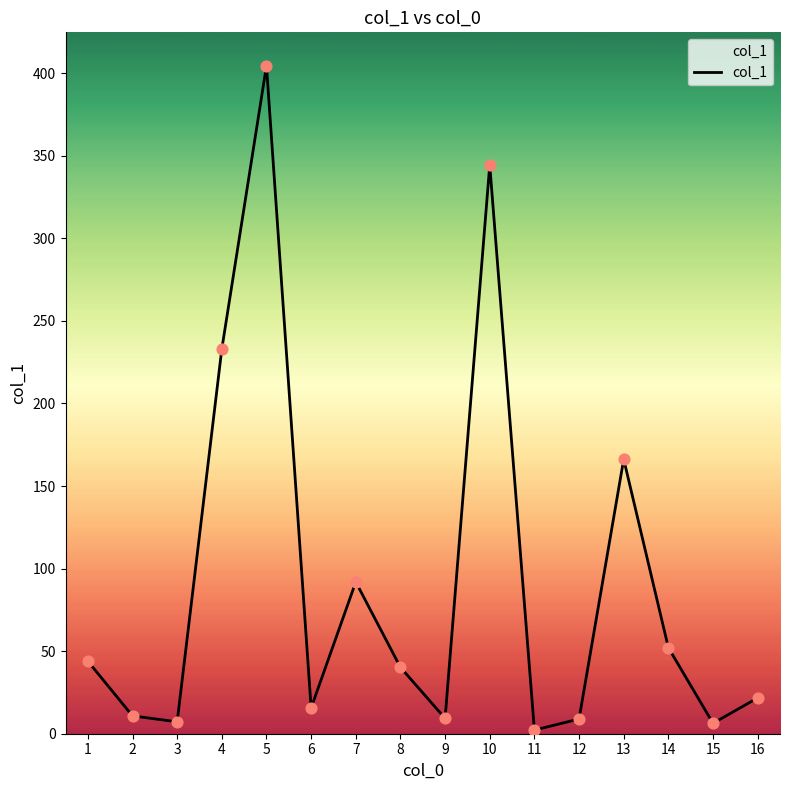

Between 10 and 14, which is larger?

10